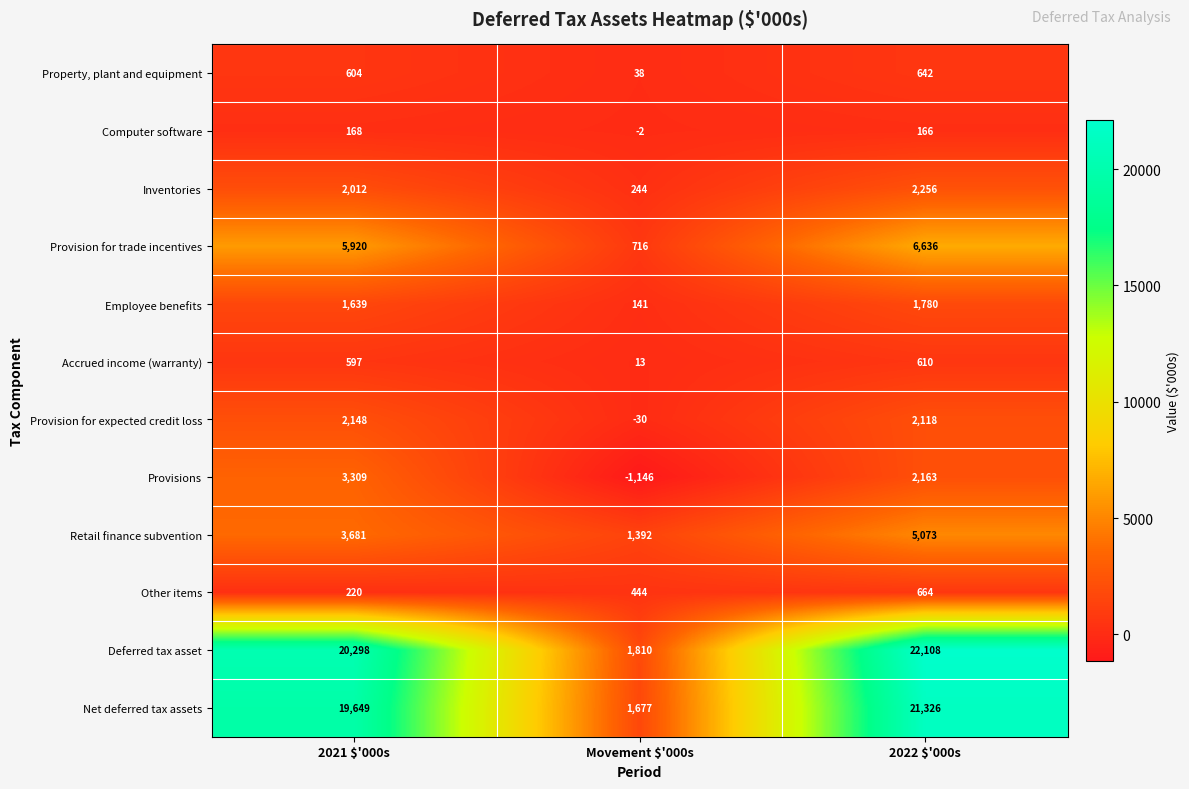

At how many categories does at least one series exceed 12046?

2